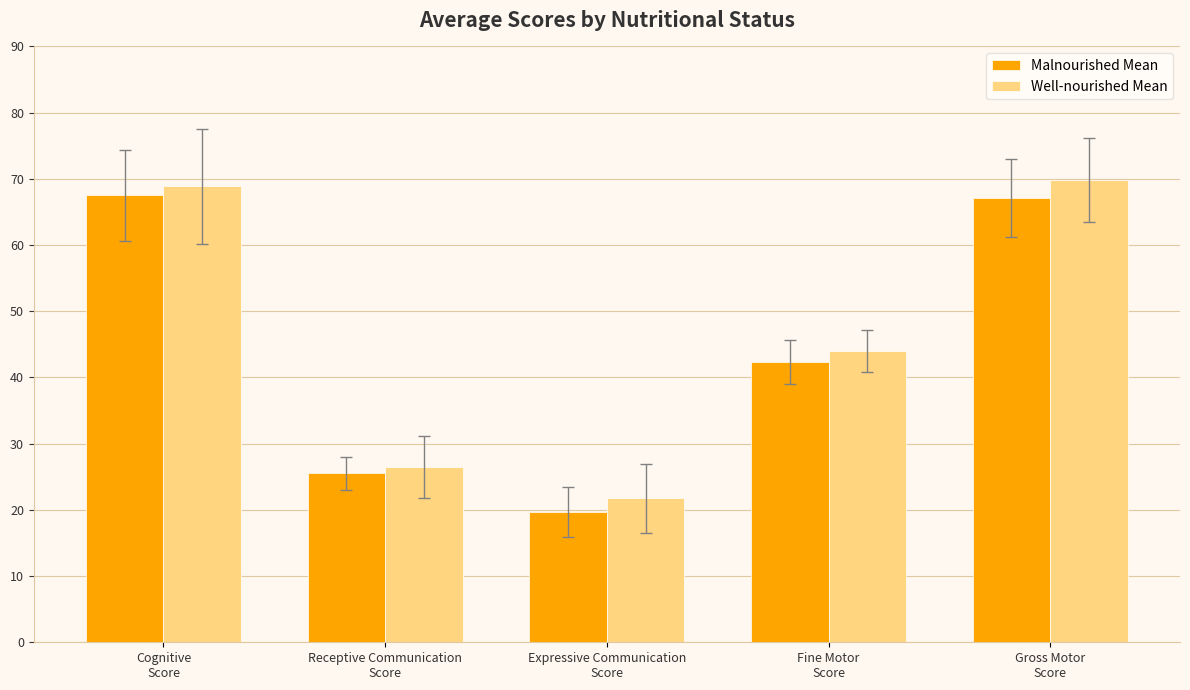

What is the sum of the Well-nourished Mean values at Expressive Communication
Score and Gross Motor
Score?

91.5